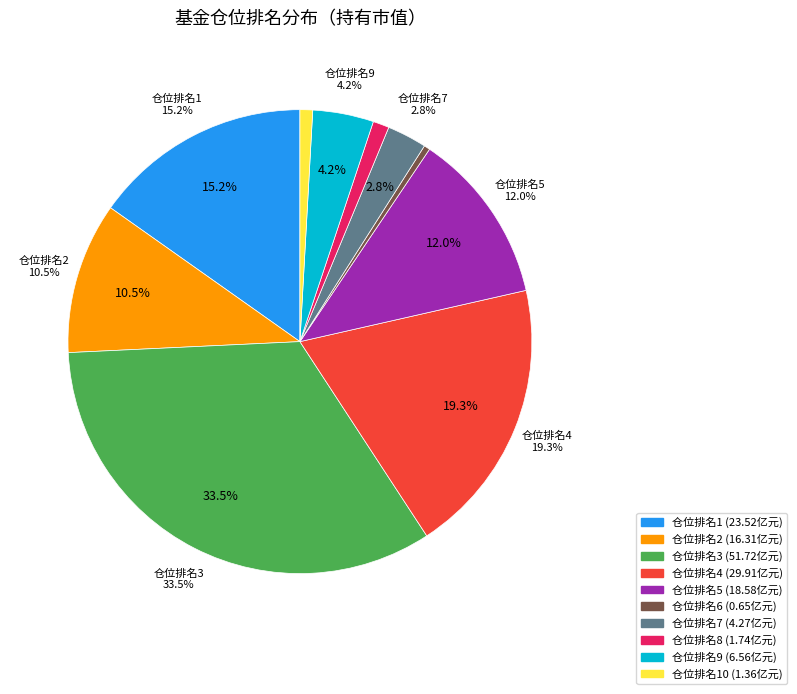

How many segments does this pie chart have?

10